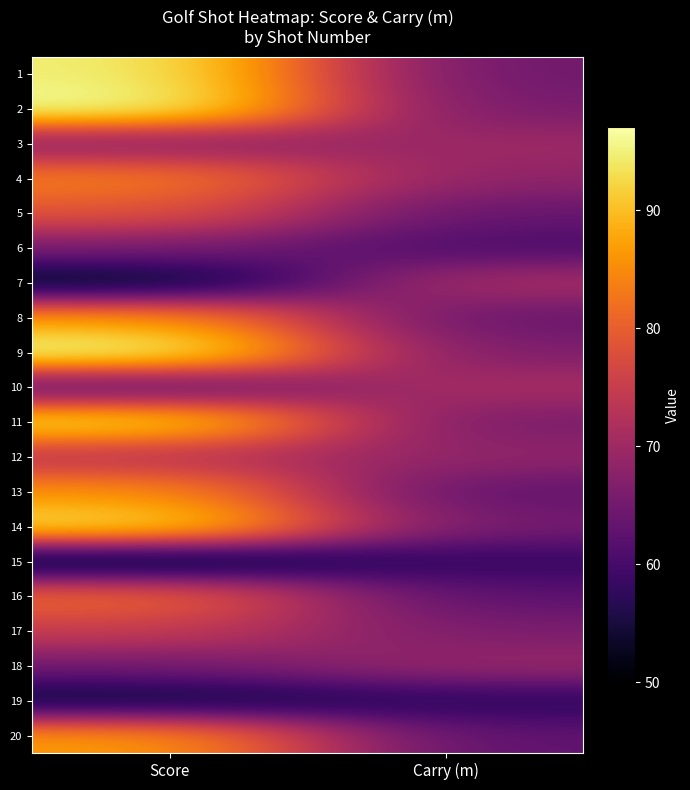

What is the difference between the highest and lowest values at Carry (m)?

14.4